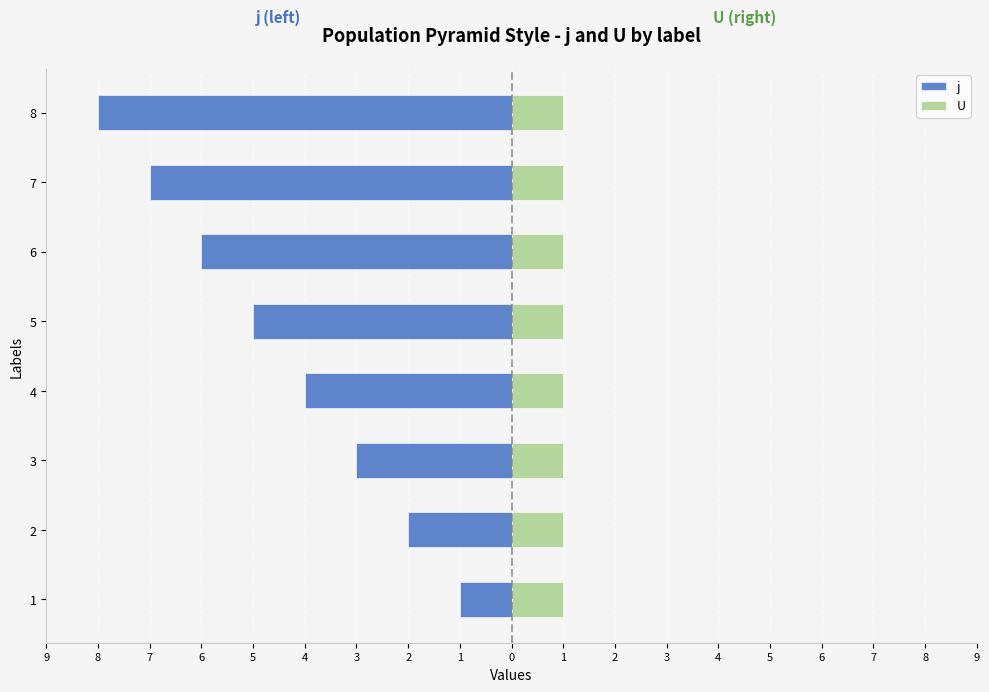

Does the chart contain stacked bars?

No